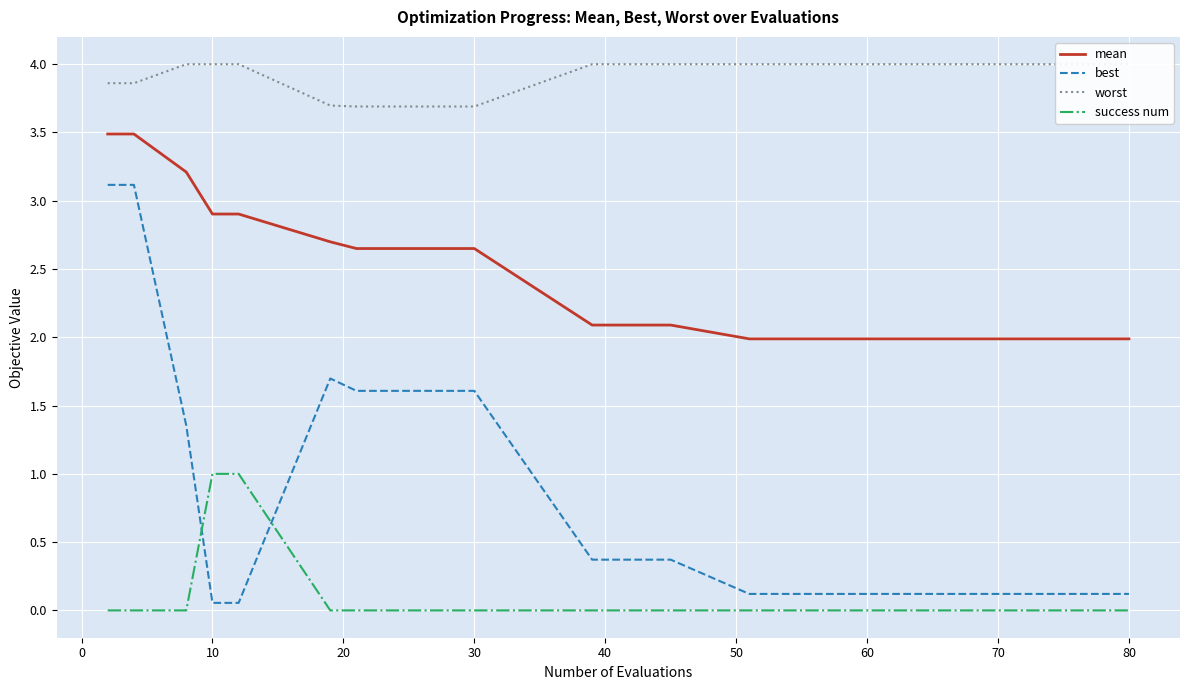

How many values in the mean series are below 2?

9